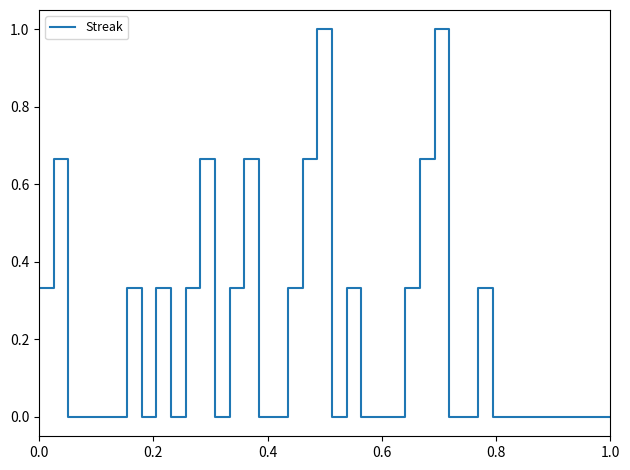

Count the number of categories in the chart.

40